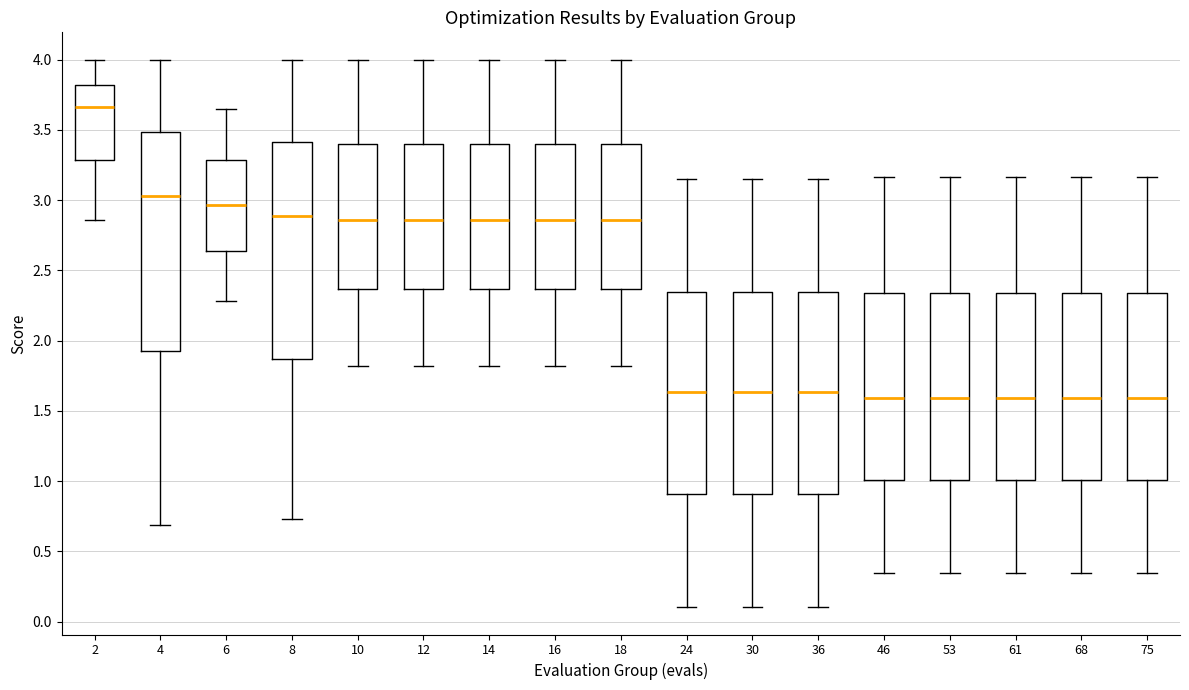

Where does the median line of the box at x = 10 sit on the y-axis? The values are not printed on the chart, so give them approximately, as read against the axis.

2.85